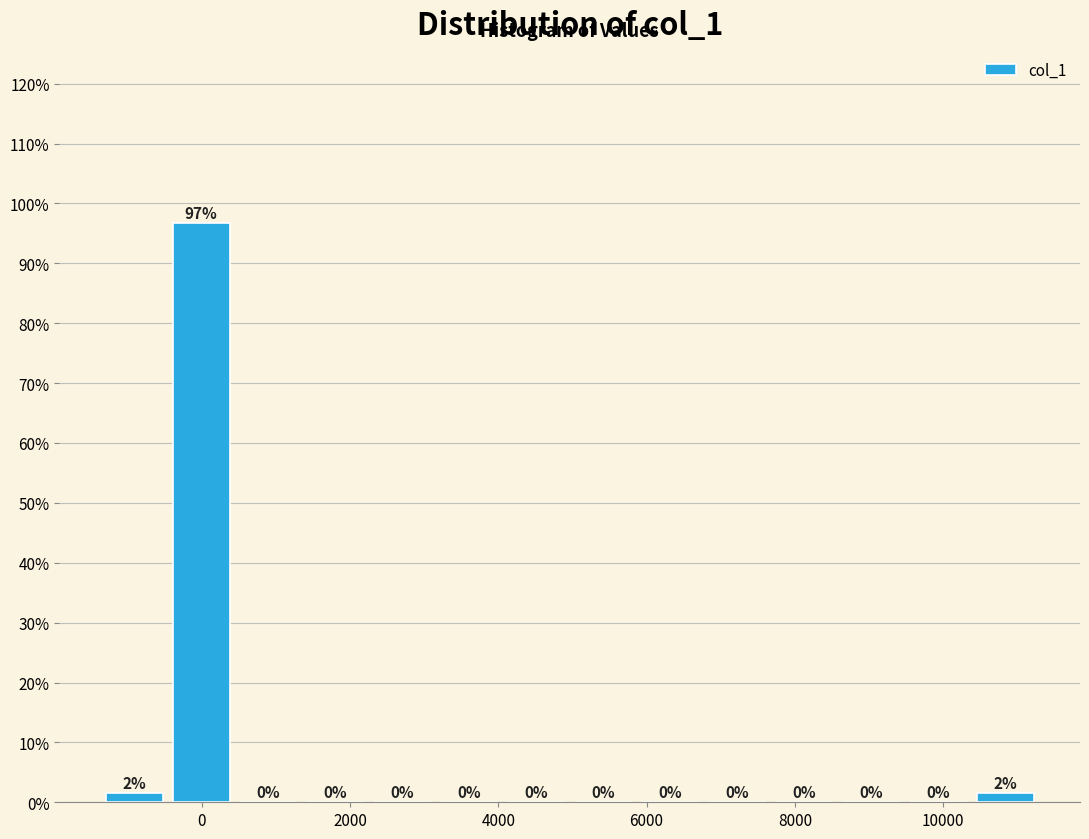

Which range on the x-axis has the tallest bar?

-400 to 400